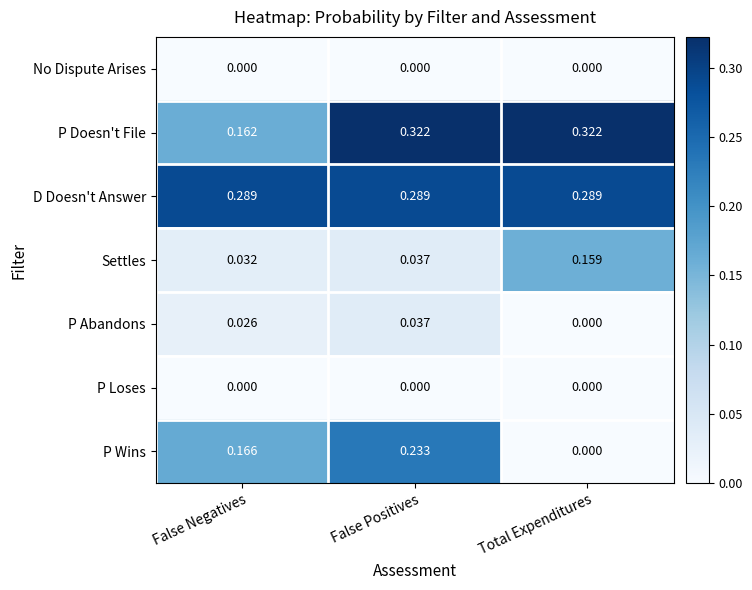

Which series has the largest total across all categories?

D Doesn't Answer